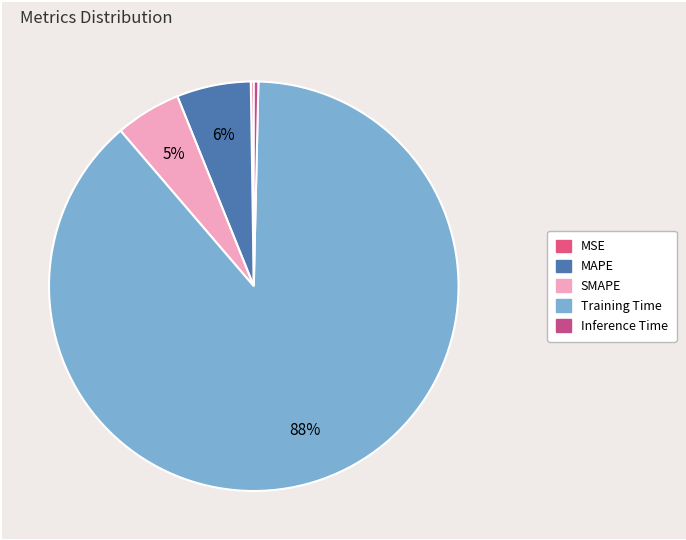

How many segments does this pie chart have?

5